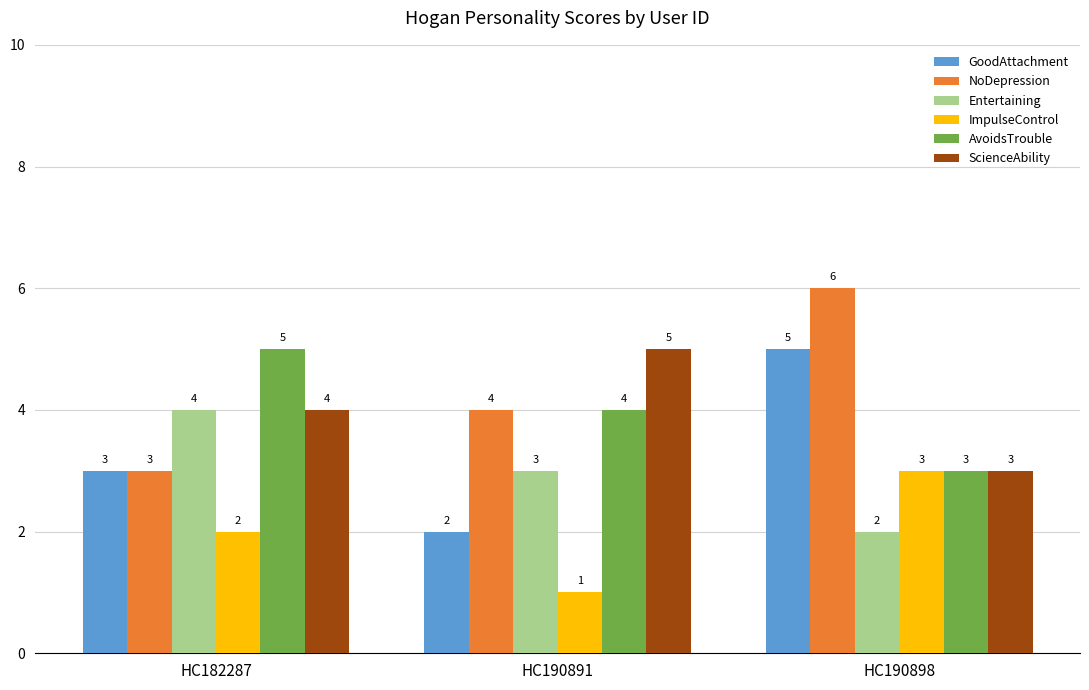

Reading left to right, extract all data points from this chart.

GoodAttachment: 3	2	5
NoDepression: 3	4	6
Entertaining: 4	3	2
ImpulseControl: 2	1	3
AvoidsTrouble: 5	4	3
ScienceAbility: 4	5	3